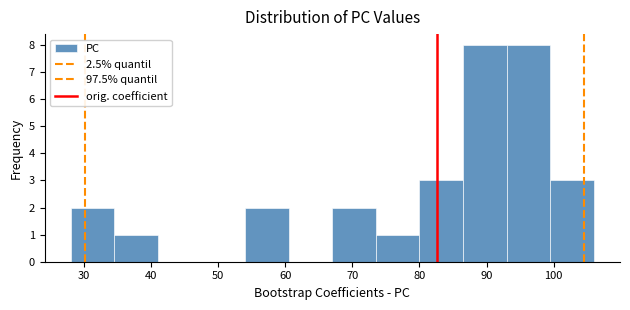

Reading left to right, list every bar in this chart as the range it spans on the x-axis followed by its height. Neither the bar edges nor the heights are printed on the chart, so give them approximately, as read against the axes.

28.0 to 34.5: 2
34.5 to 41.0: 1
41.0 to 47.5: 0
47.5 to 54.0: 0
54.0 to 60.5: 2
60.5 to 67.0: 0
67.0 to 73.5: 2
73.5 to 80.0: 1
80.0 to 86.5: 3
86.5 to 93.0: 8
93.0 to 99.5: 8
99.5 to 106.0: 3